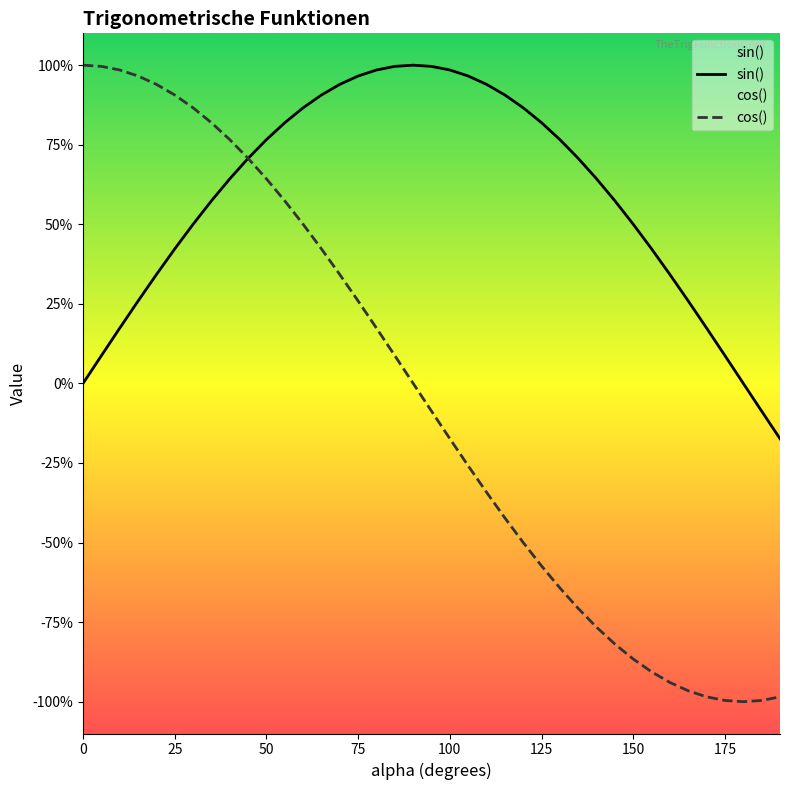

True or false: cos() and sin() cross at least once.

True